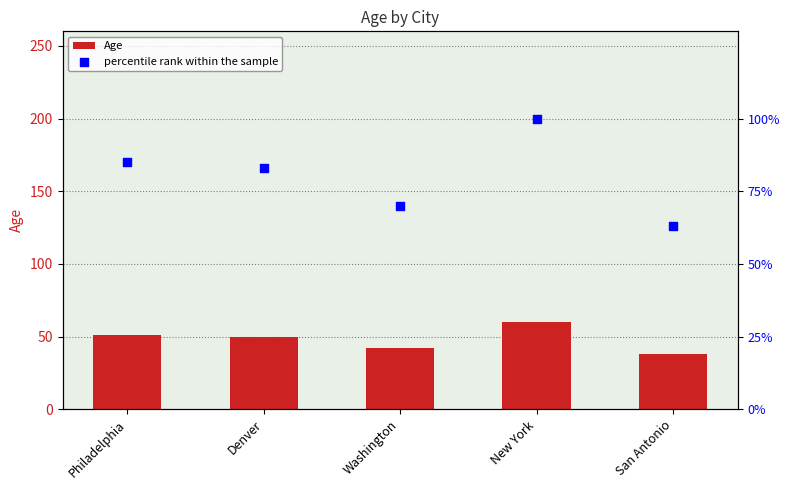

Which series has the widest spread of Y values?

percentile rank within the sample